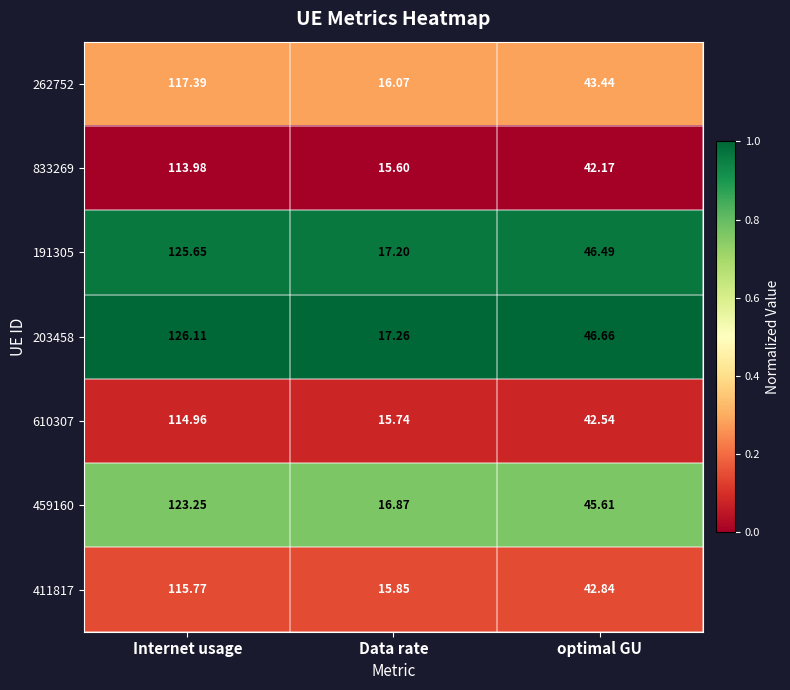

Which category has the highest value across all series?

Internet usage